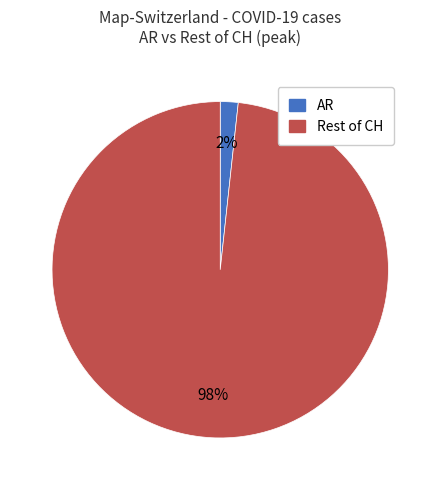

To the nearest percent, what is the average slice percentage?

50%